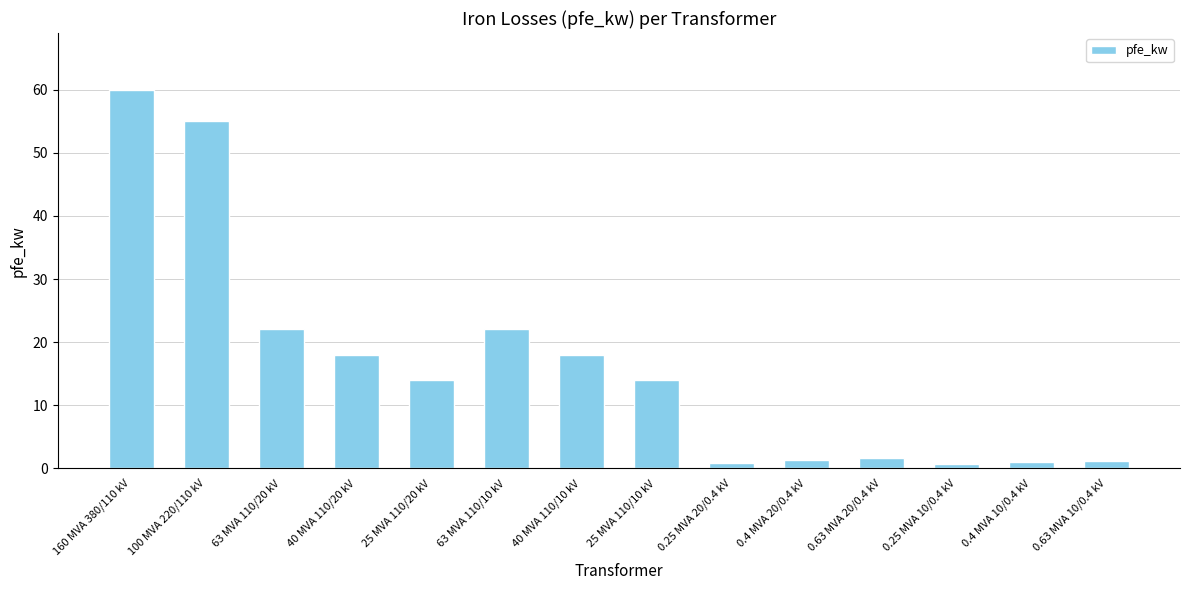

What is the sum of the values at 63 MVA 110/10 kV and 0.25 MVA 20/0.4 kV?

22.8